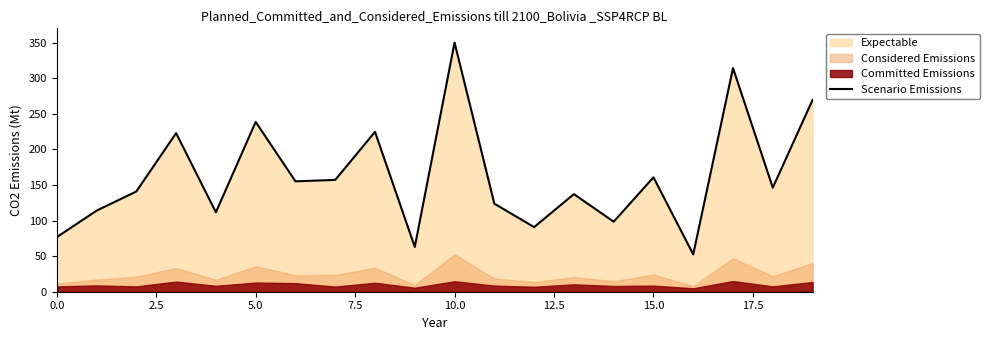

Which label corresponds to the largest value in the chart?

10